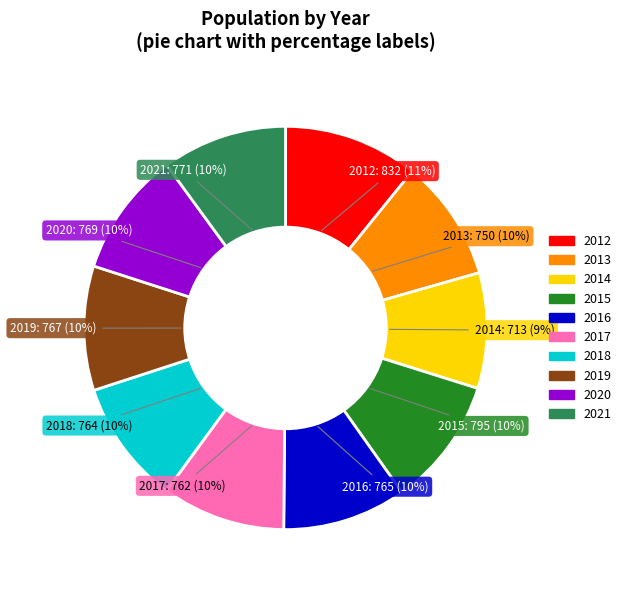

Is there a majority slice in this chart?

No